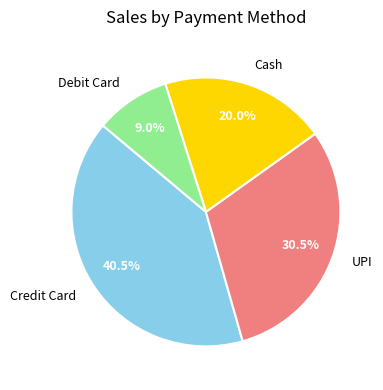

Rank the categories by value from lowest to highest.

Debit Card, Cash, UPI, Credit Card